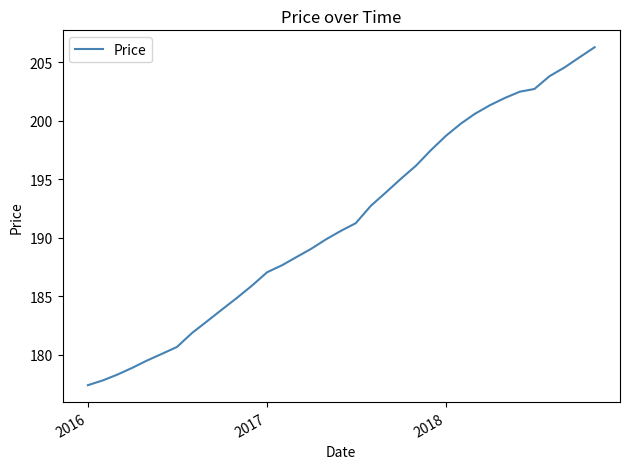

How many values are below 190?

17